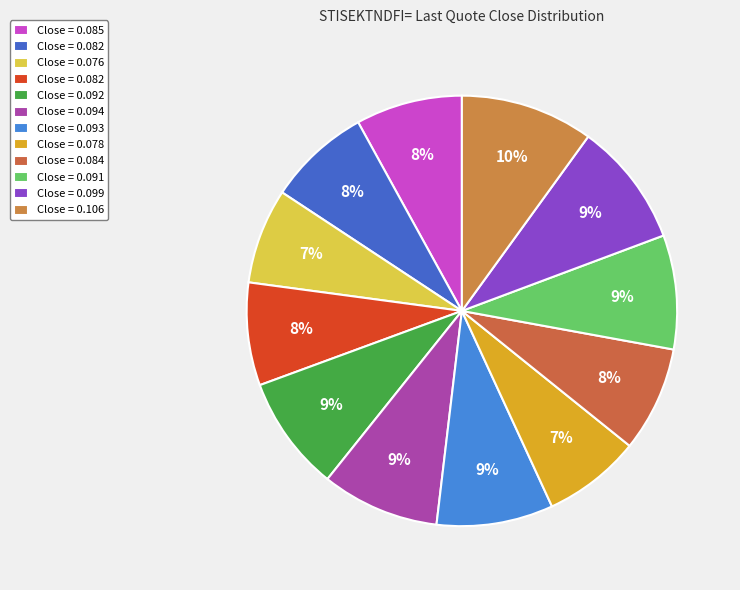

Count the number of slices in the pie.

12